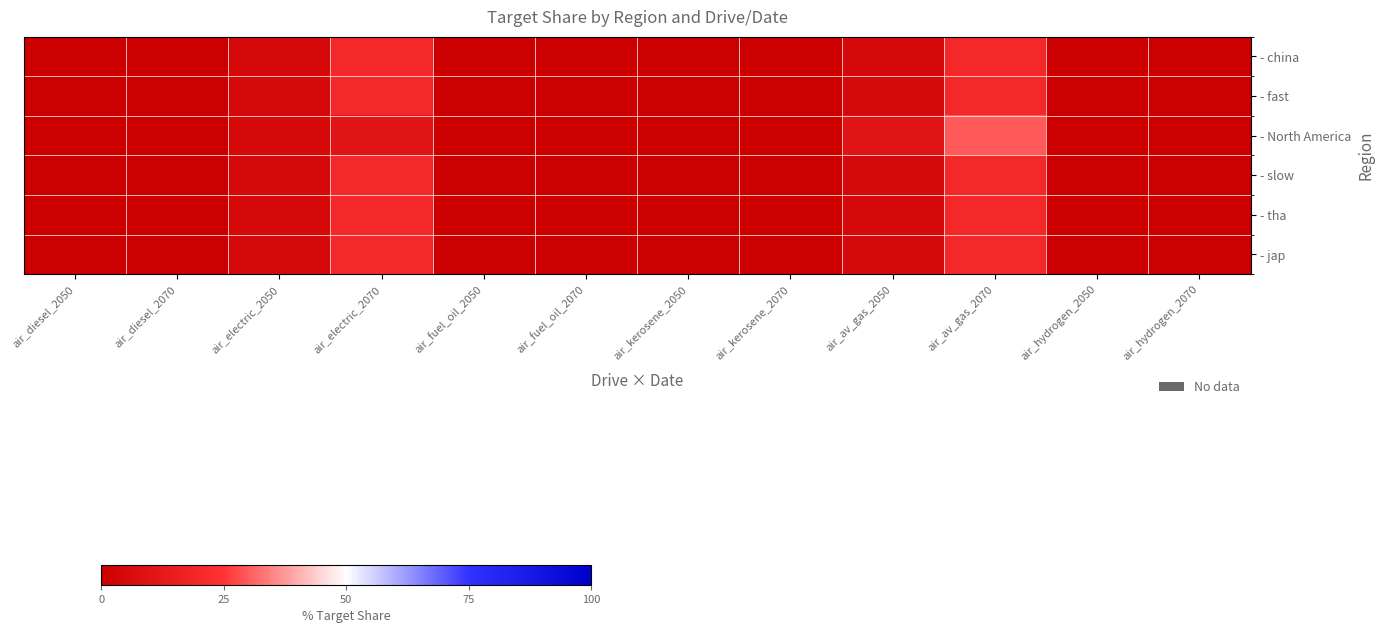

At which category does the chart reach its minimum across all series?

air_diesel_2050